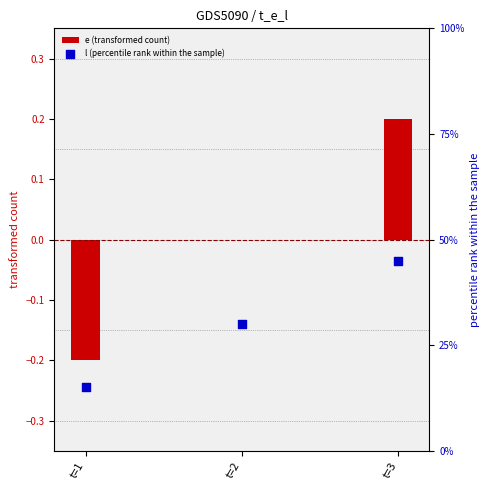

Which series has the largest Y range (max minus min)?

l (percentile rank within the sample)